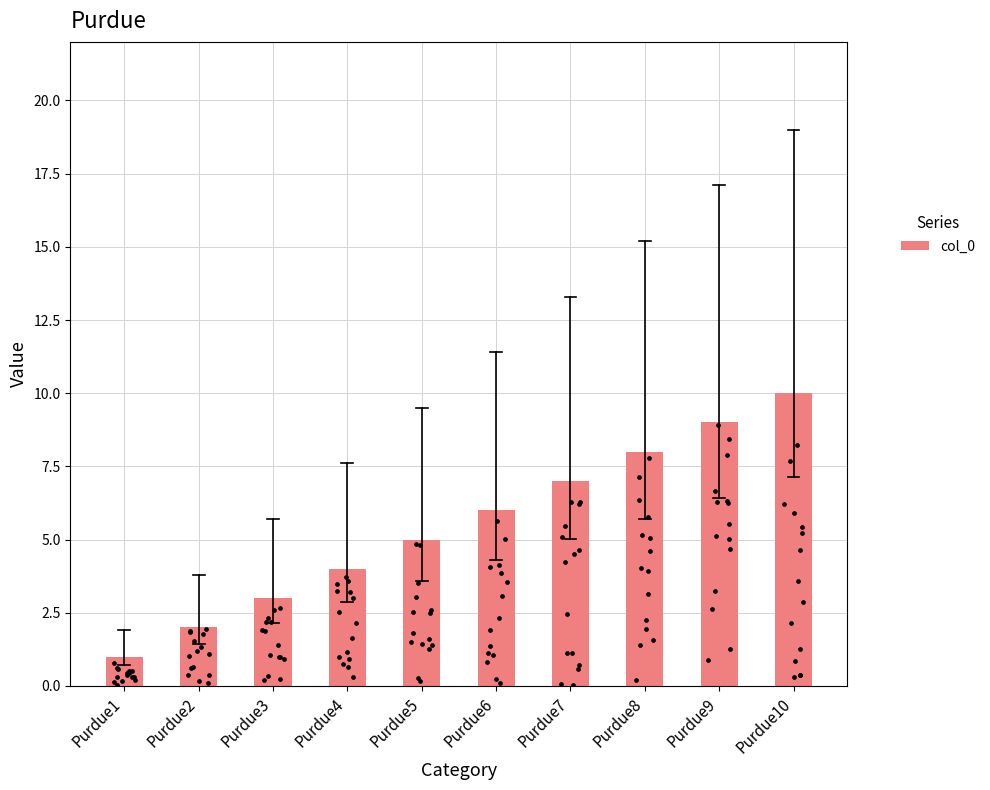

What is the change in value from Purdue1 to Purdue2?

+1